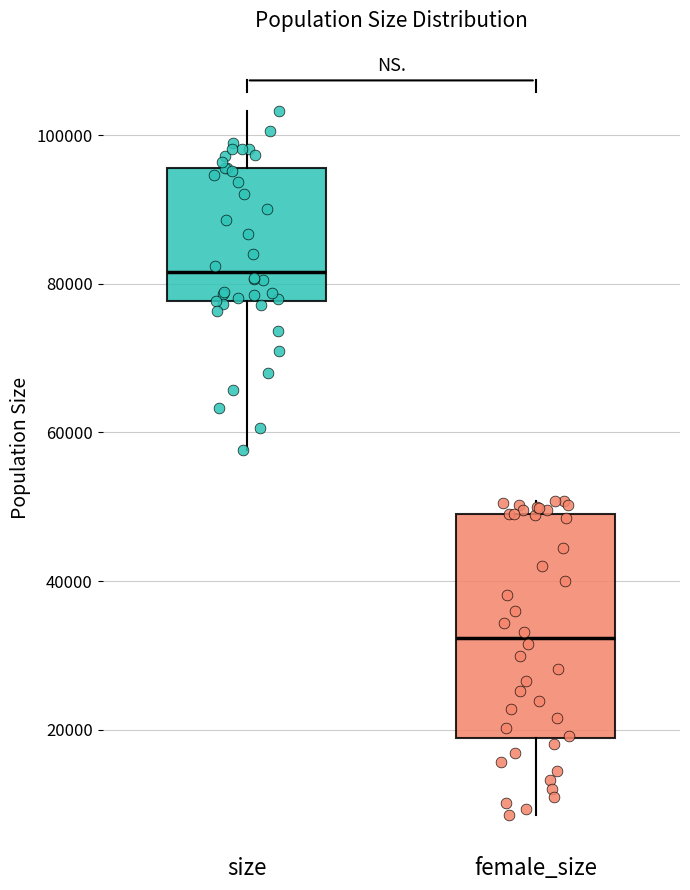

Where does the median line of the box for size sit on the y-axis? The values are not printed on the chart, so give them approximately, as read against the axis.

82000